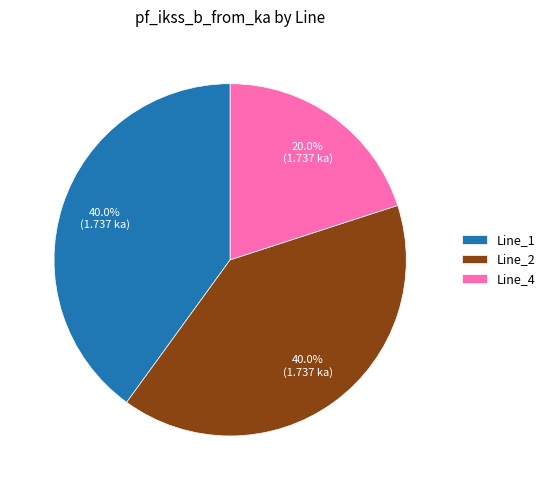

What is the smallest slice in the pie chart?

Line_4